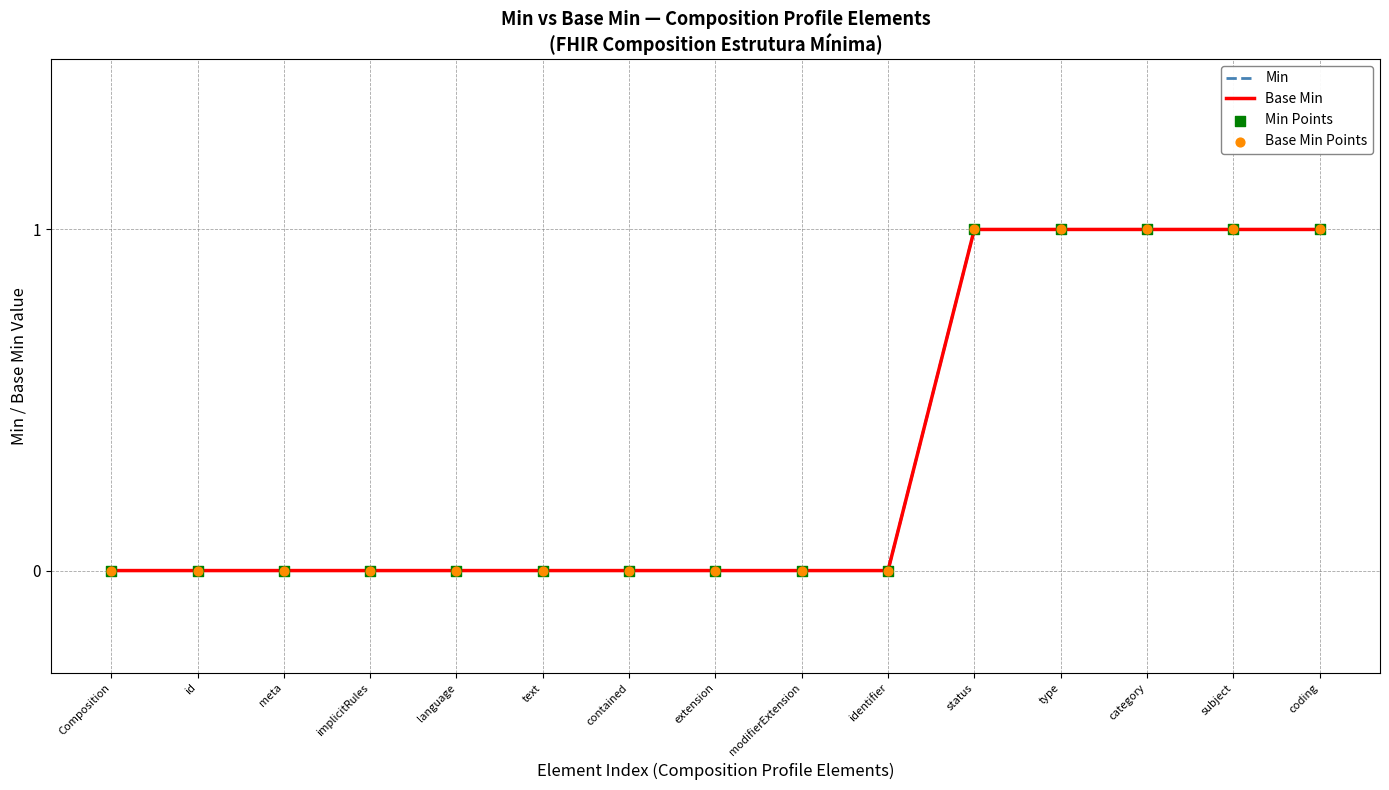

Does the chart have visible grid lines?

Yes